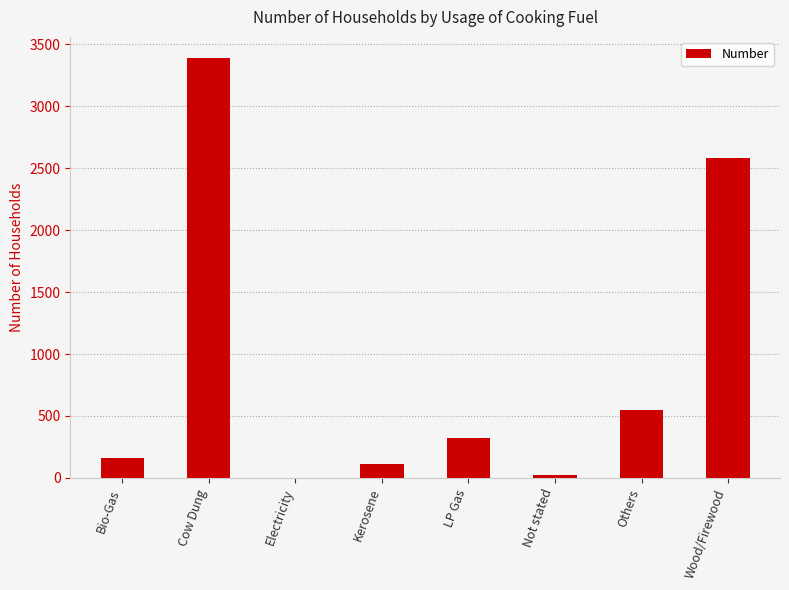

How many data points does each series have?

8